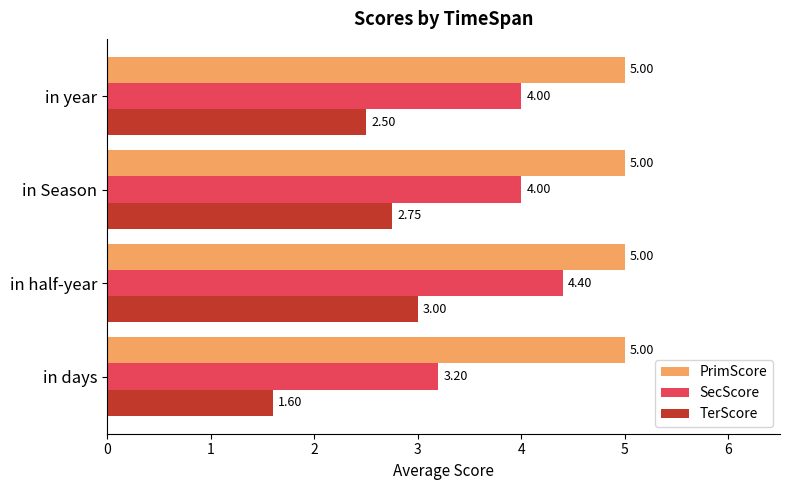

List the series in order of their overall mean, lowest first.

TerScore, SecScore, PrimScore